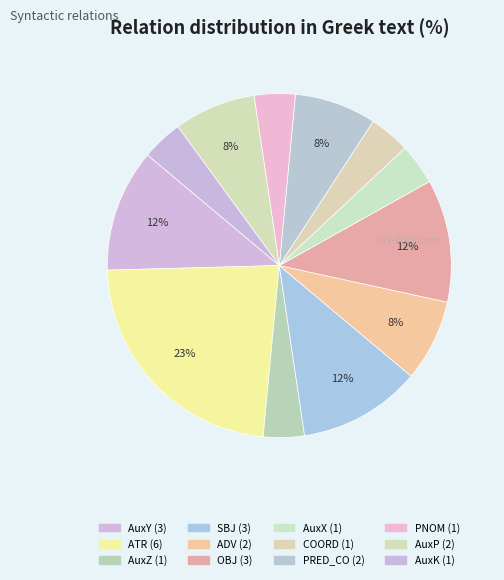

The SBJ slice represents 21% of the pie. True or false?

False